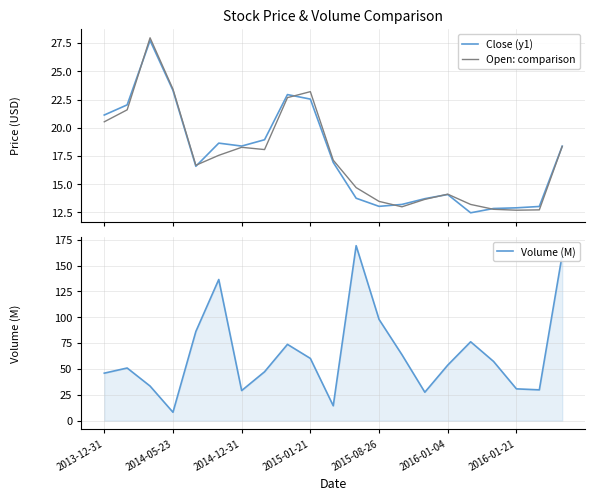

True or false: Close (y1) has a value of 22.9 at 8.

True